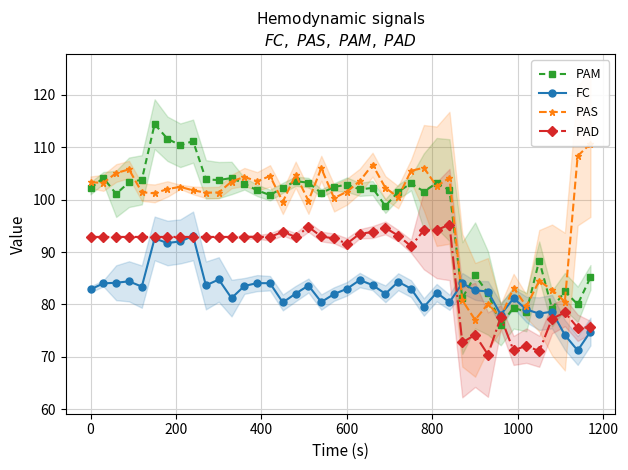

How many times do PAM and PAD cross each other?

2